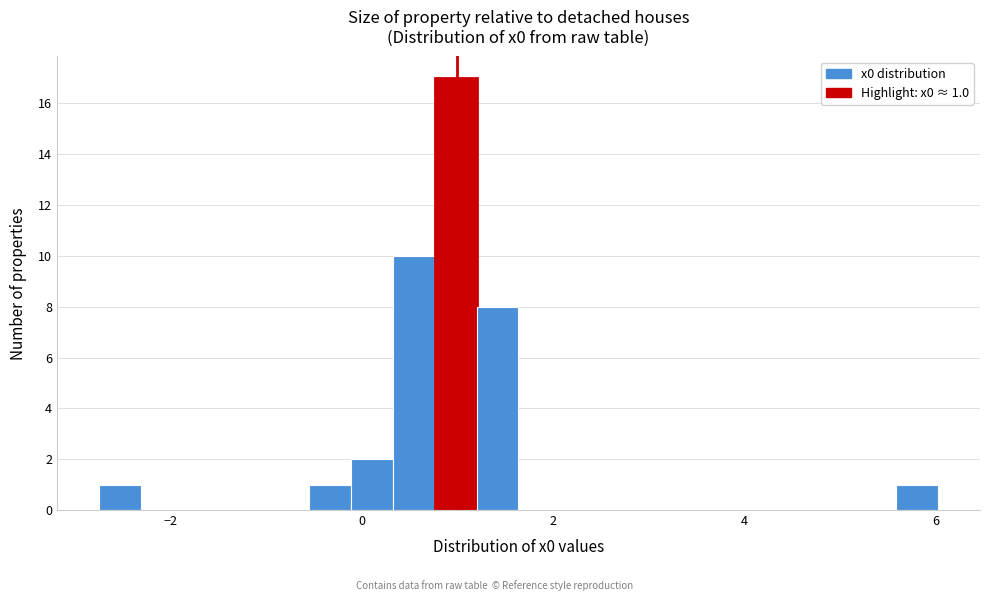

Read against the x-axis, roughly where is the centre of the tallest bar?

1.0